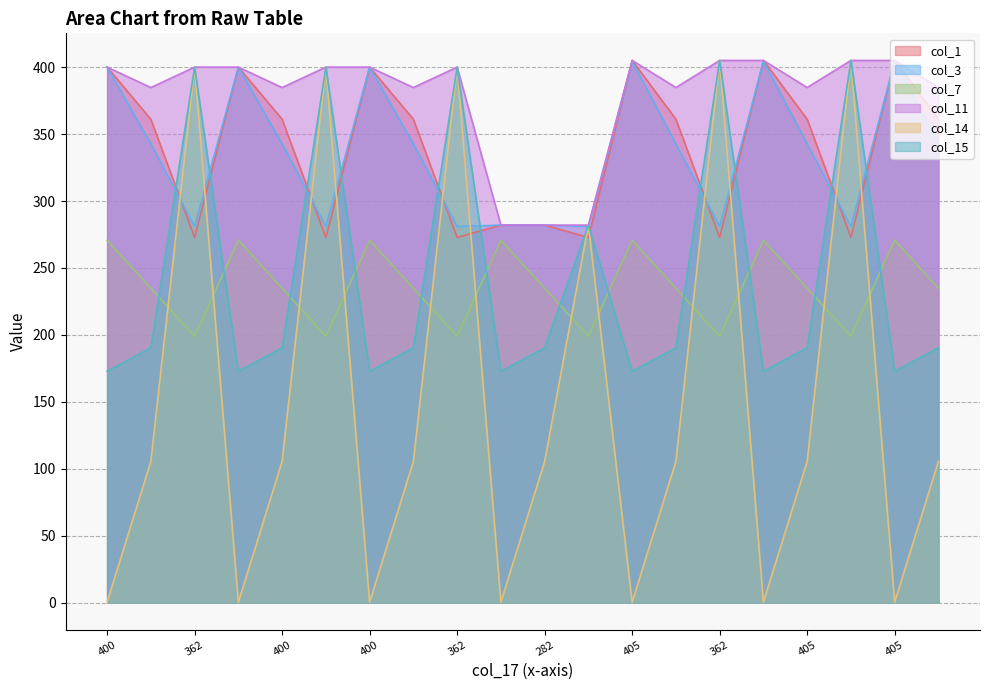

Count the number of data series in this chart.

6